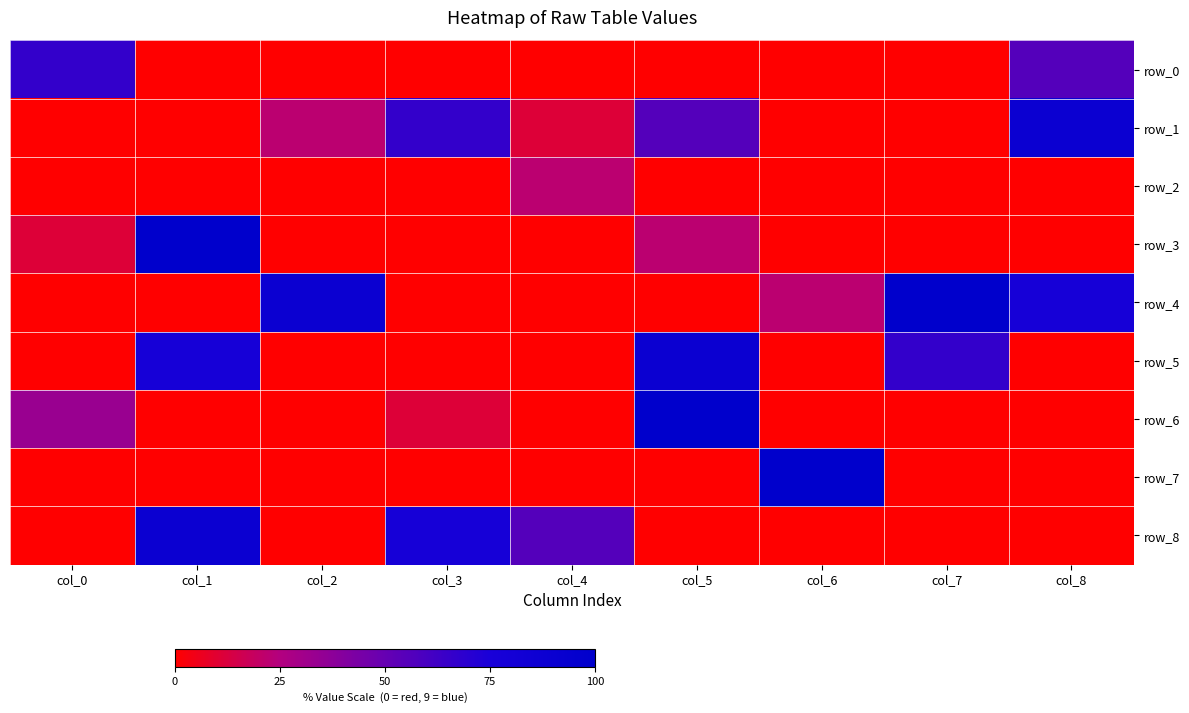

Which category has the highest value across all series?

col_1